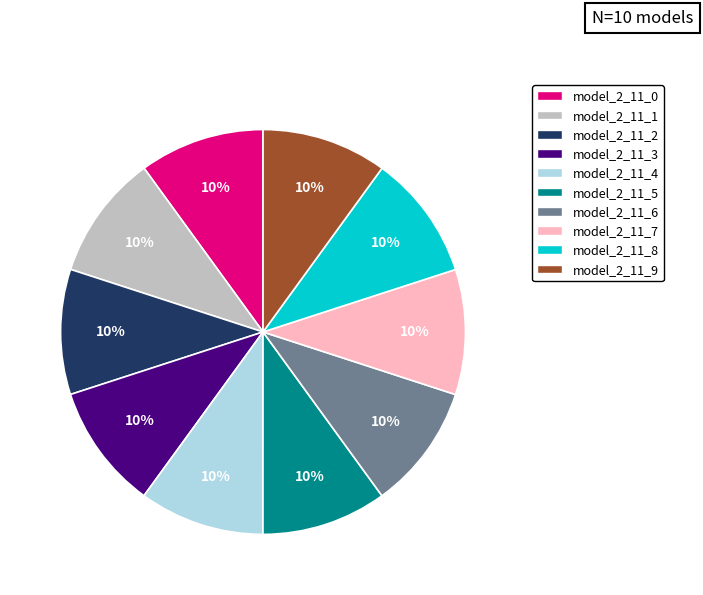

True or false: model_2_11_2 accounts for 22% of the total.

False